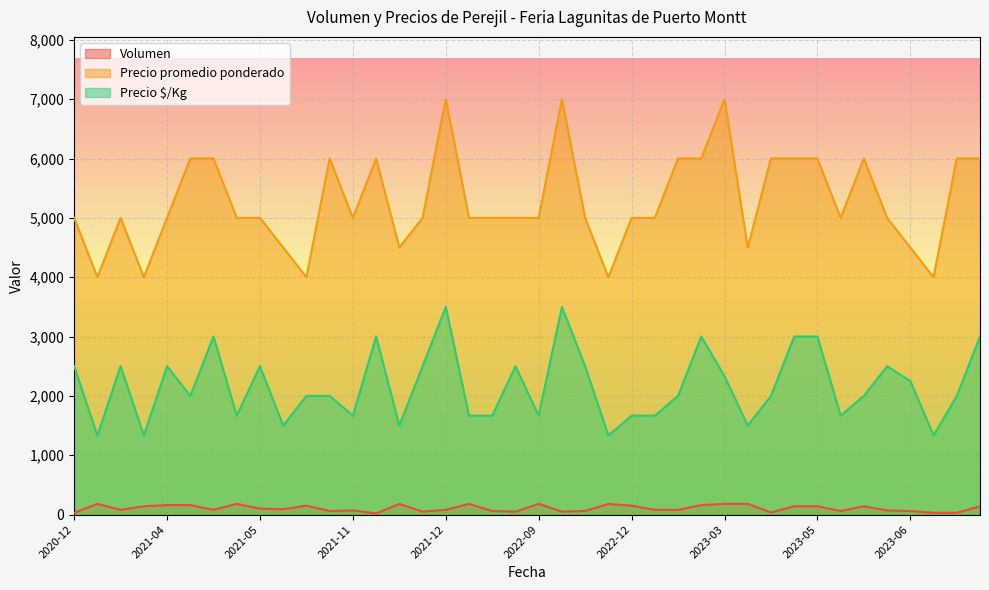

What is the lowest value of the Precio promedio ponderado series?

4000